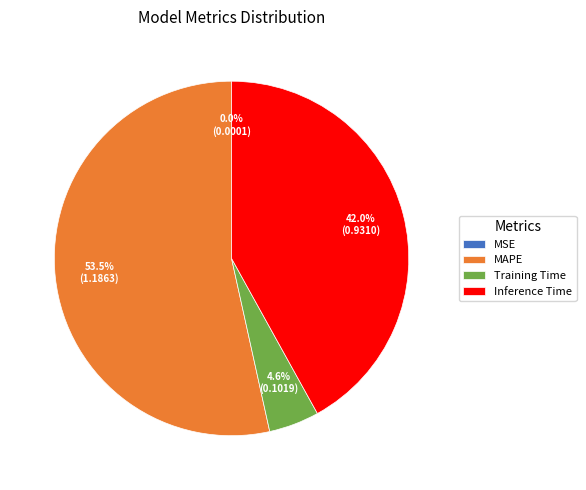

How much of the chart is everything except Training Time?

95.4%